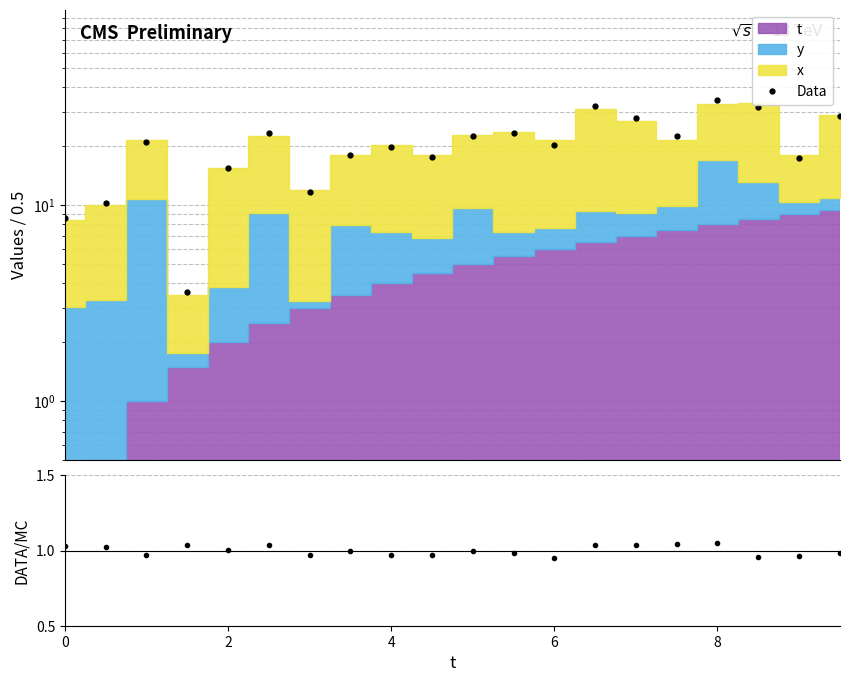

Is this an area chart (filled region under the line)?

No